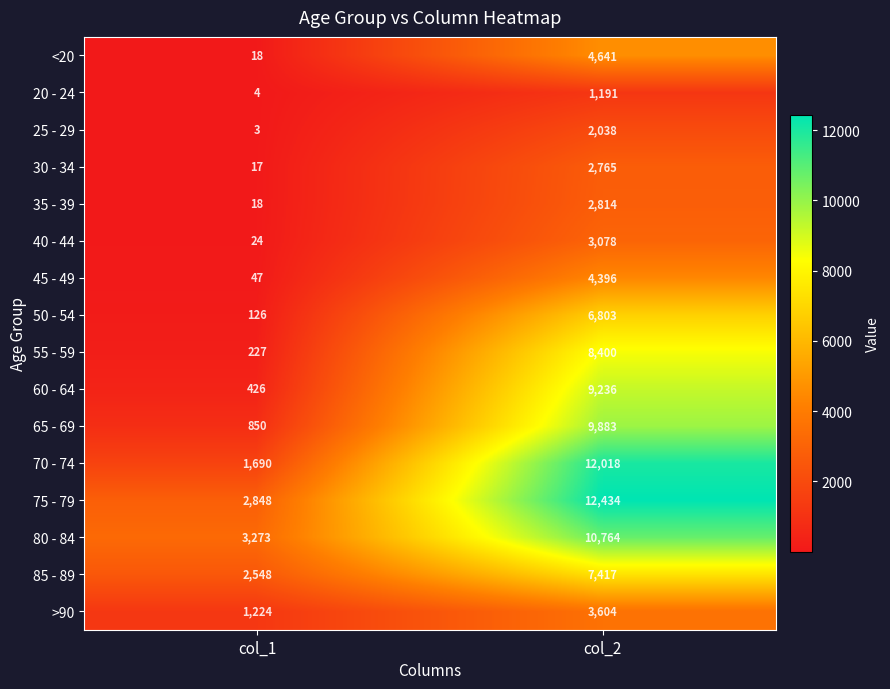

Is the value of 65 - 69 at col_2 greater than the value of 45 - 49 at col_1?

Yes